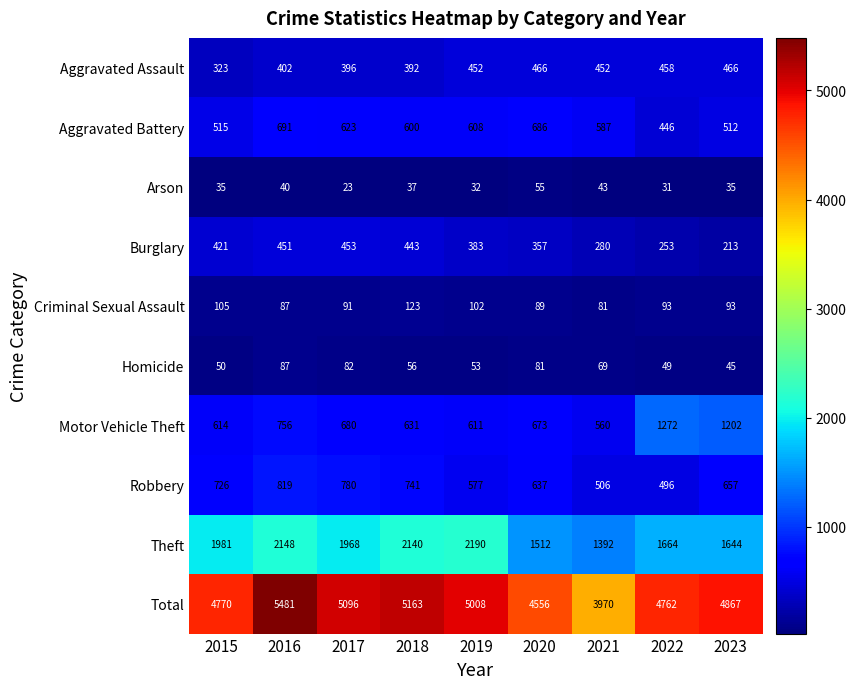

What is the sum of all Motor Vehicle Theft values?

6999